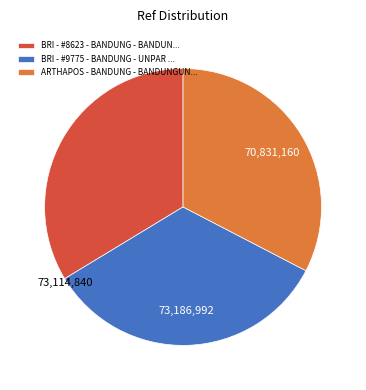

Is the sum of ARTHAPOS - BANDUNG - BANDUNGUN... and BRI - #8623 - BANDUNG - BANDUN... greater than half?

Yes